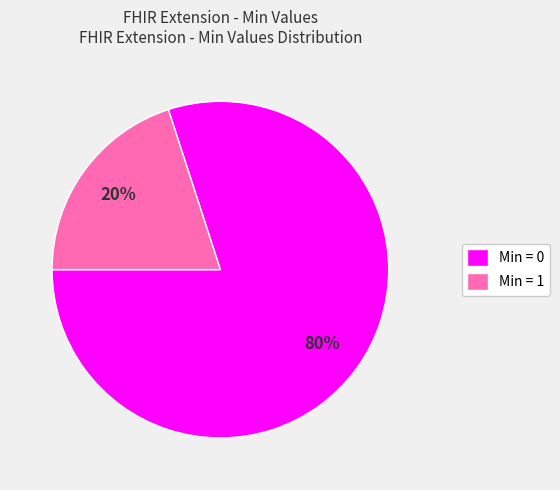

Which category has the smallest portion of the pie?

Min = 1